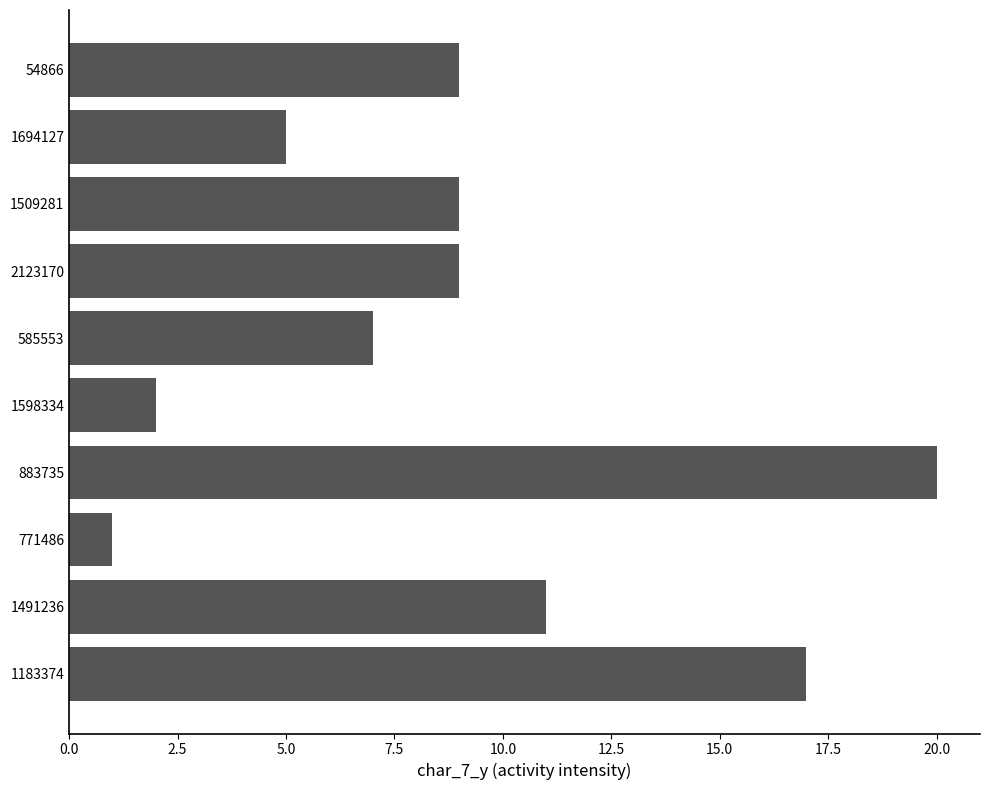

The value at 1598334 is 3. True or false?

False